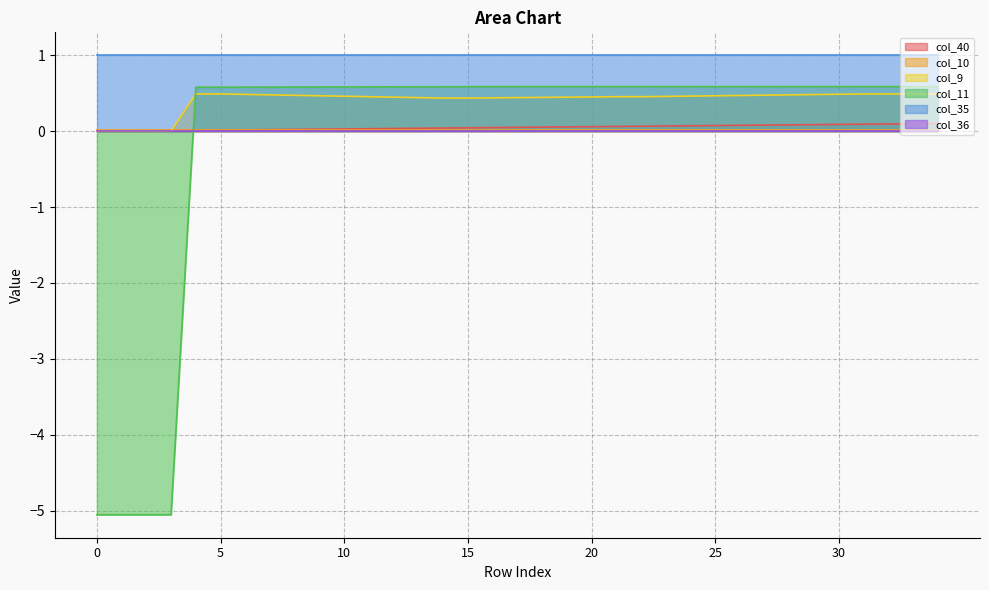

What is the sum of all col_11 values?

-2.0